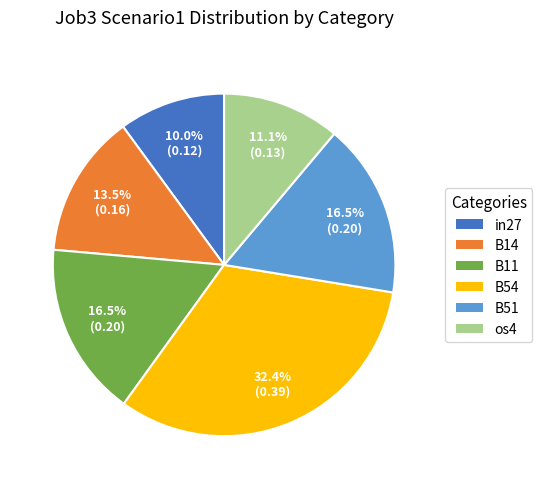

Does in27 represent more than half of the total?

No